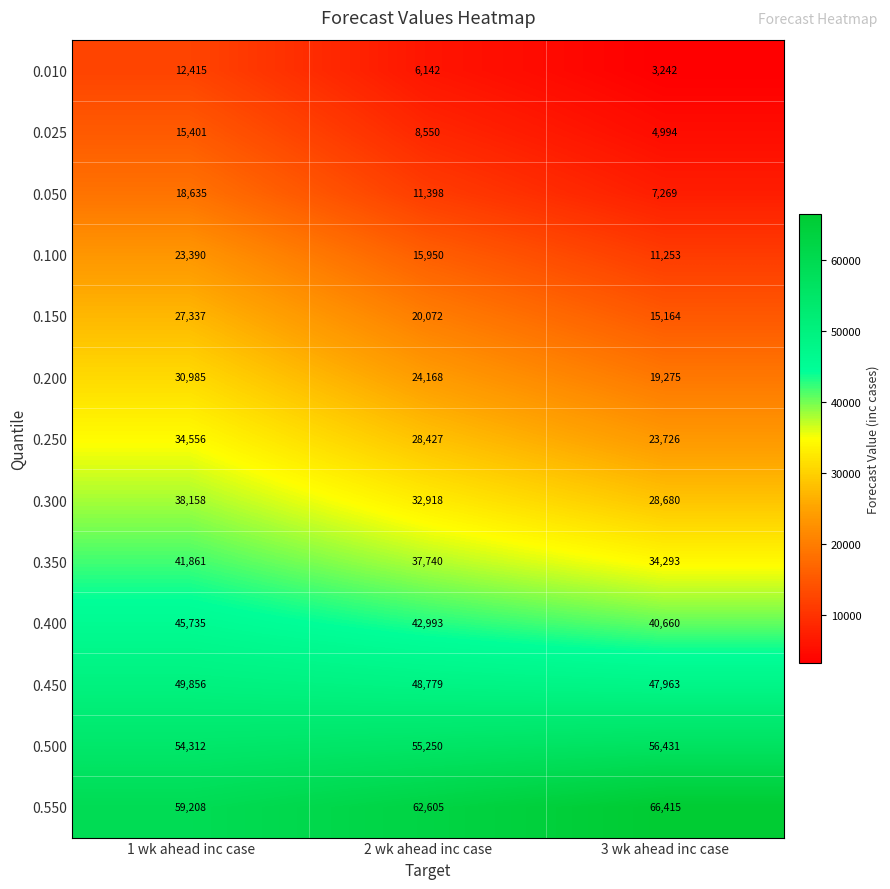

Read the 0.450 value at 3 wk ahead inc case.

47963